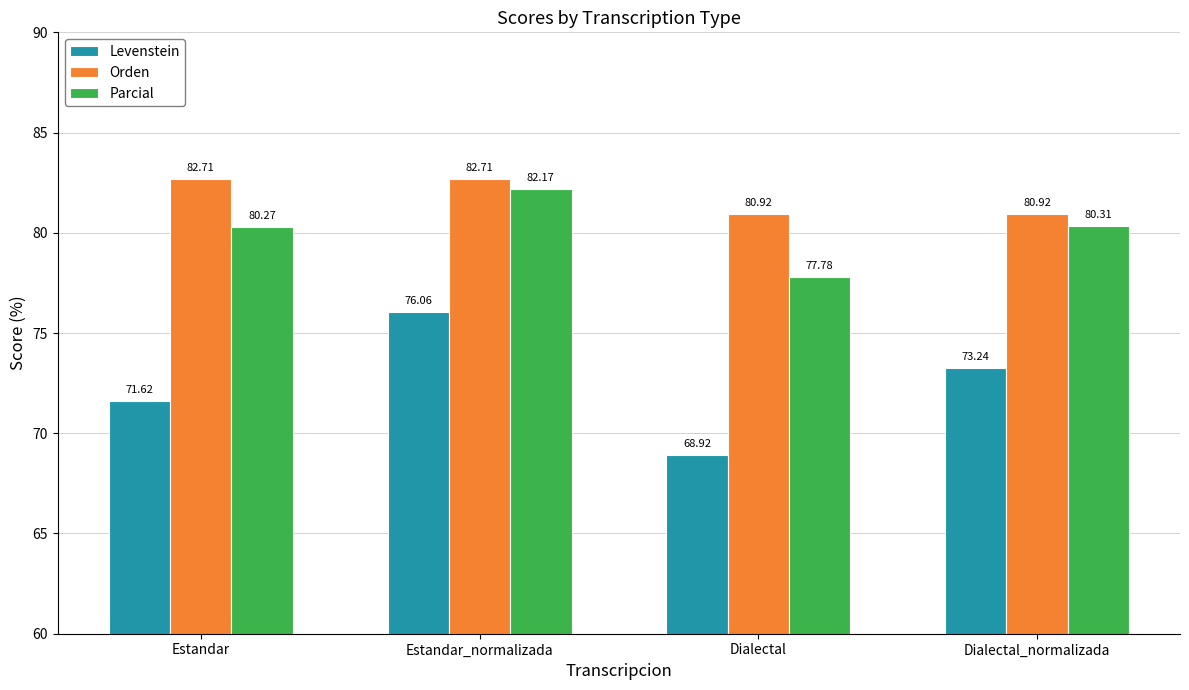

What is the total value across all series at Dialectal?

227.6